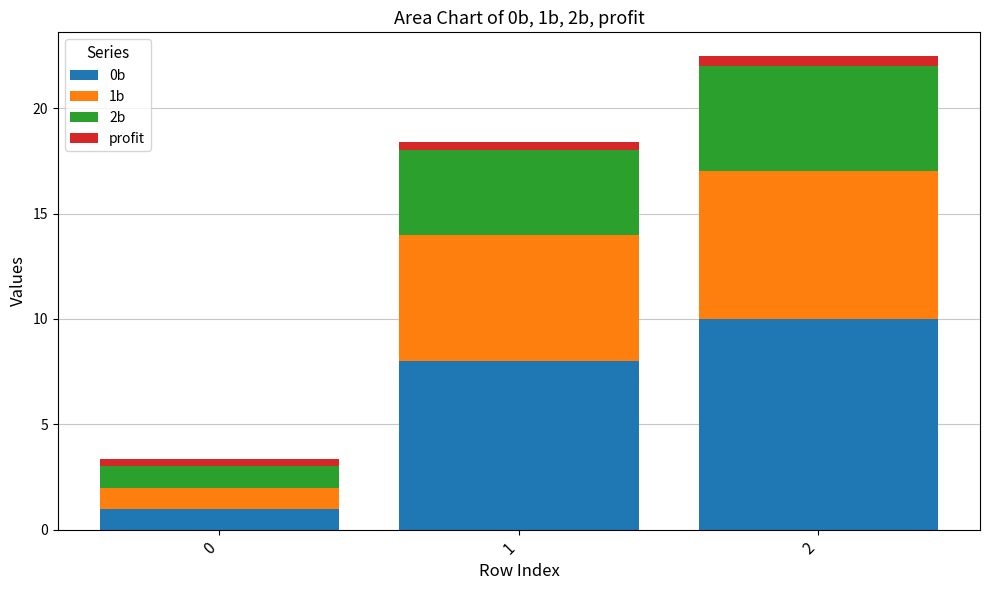

What is the total value across all series at 2?

22.5